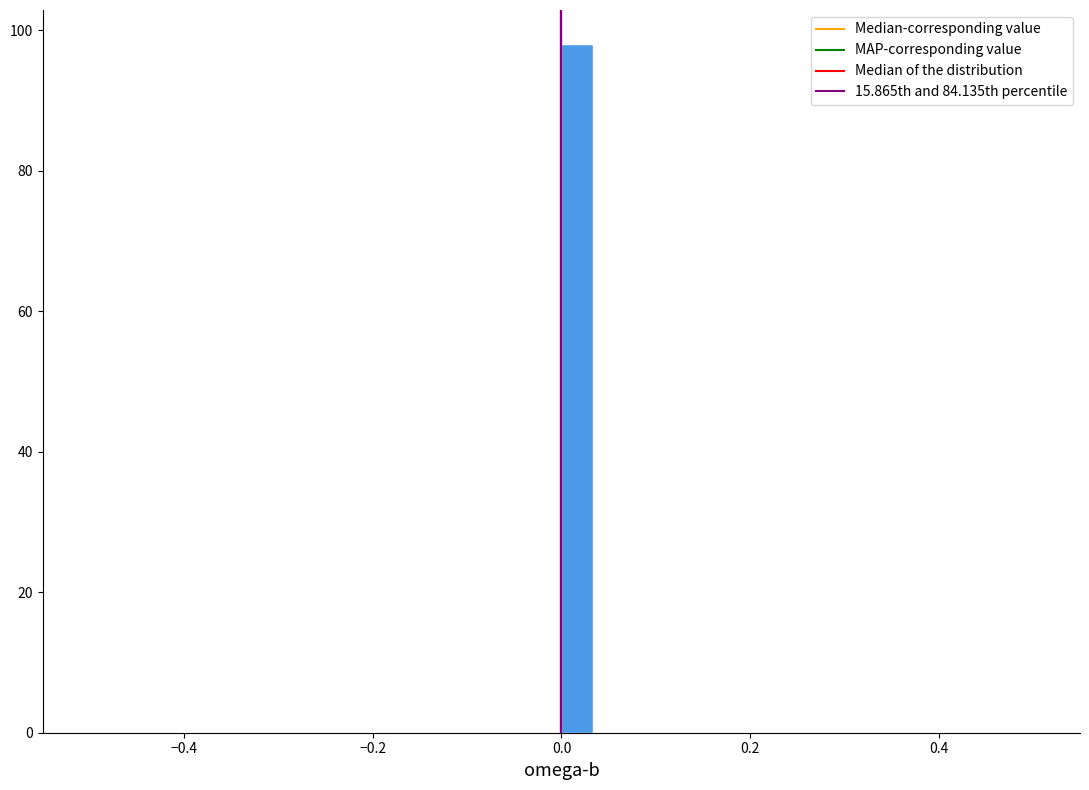

Read against the x-axis, roughly where is the centre of the tallest bar?

0.02